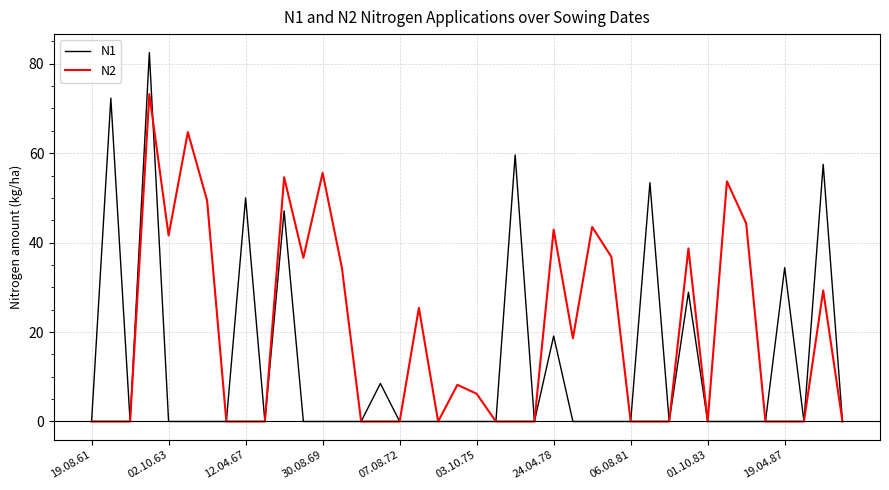

What is the maximum value for N2?

73.2